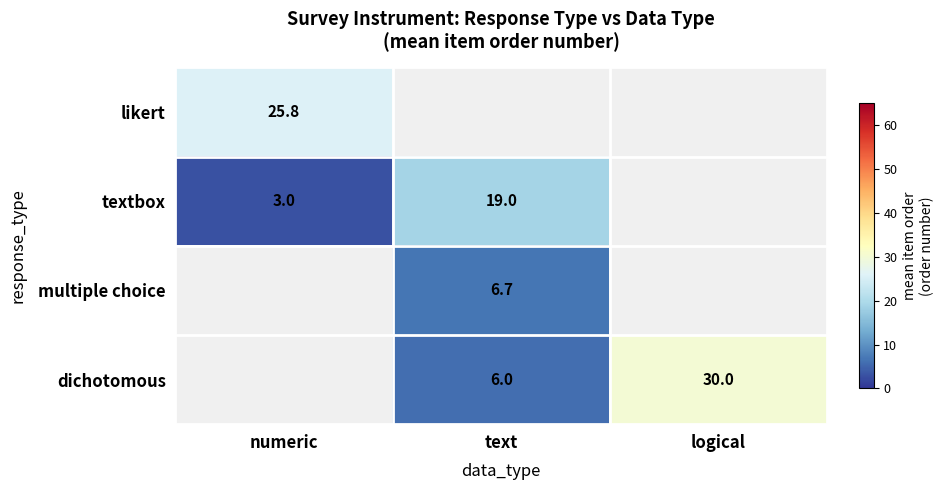

Is the value of likert at logical greater than the value of dichotomous at text?

No